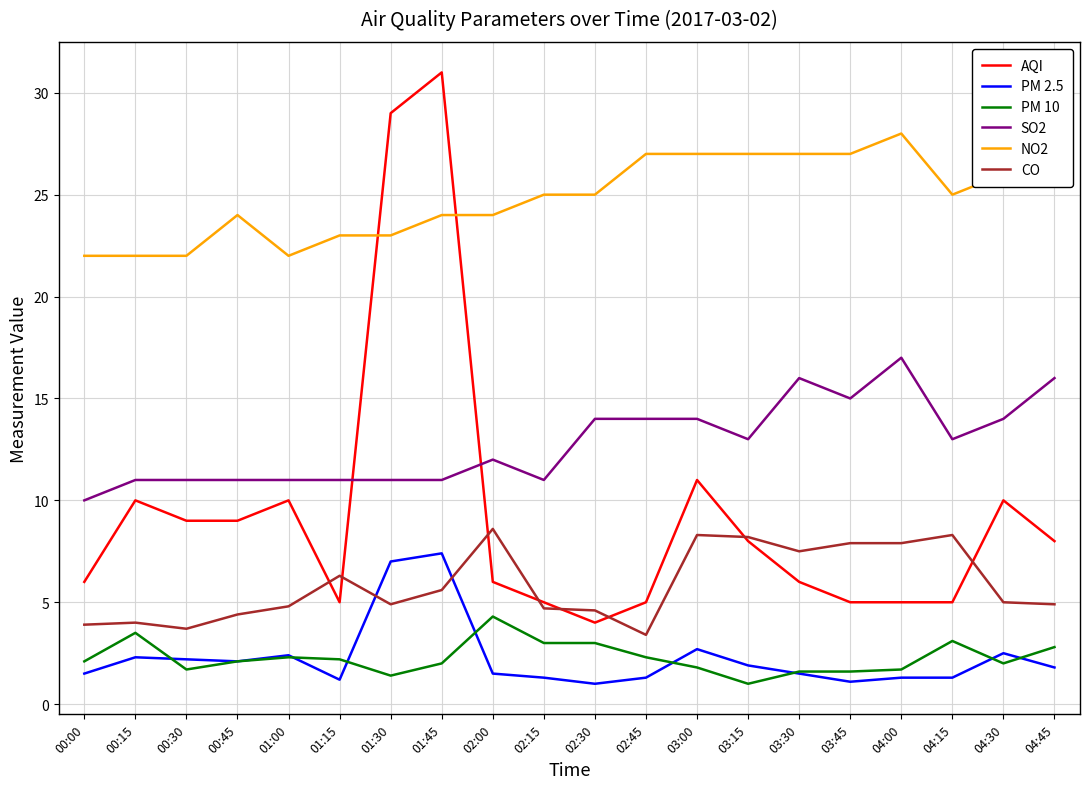

What is the spread (max minus min) of values at 01:00?

19.7